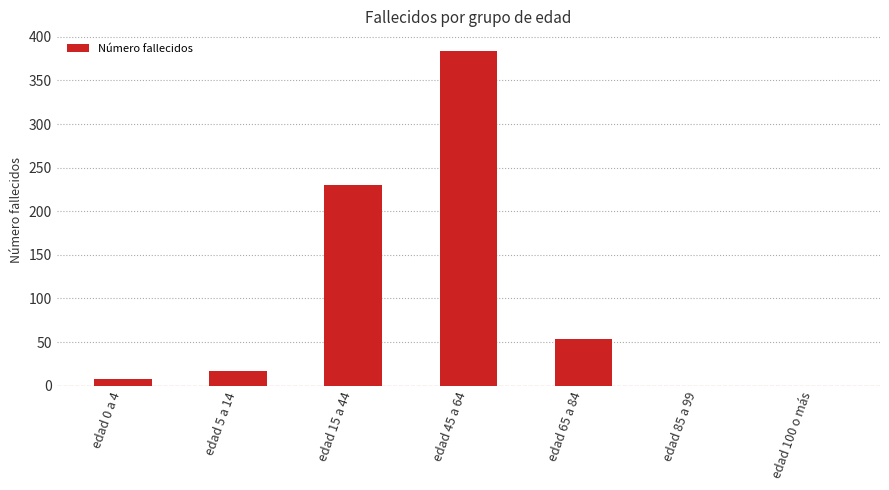

Which label corresponds to the largest value in the chart?

edad 45 a 64